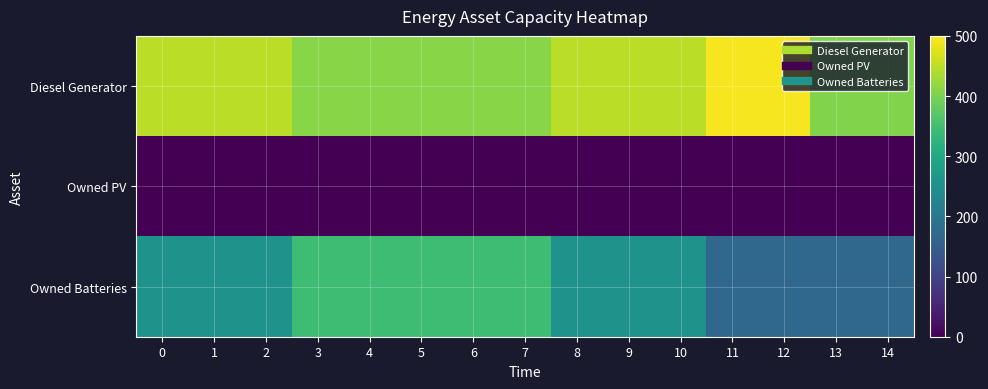

List the series in order of their overall mean, lowest first.

Owned PV, Owned Batteries, Diesel Generator